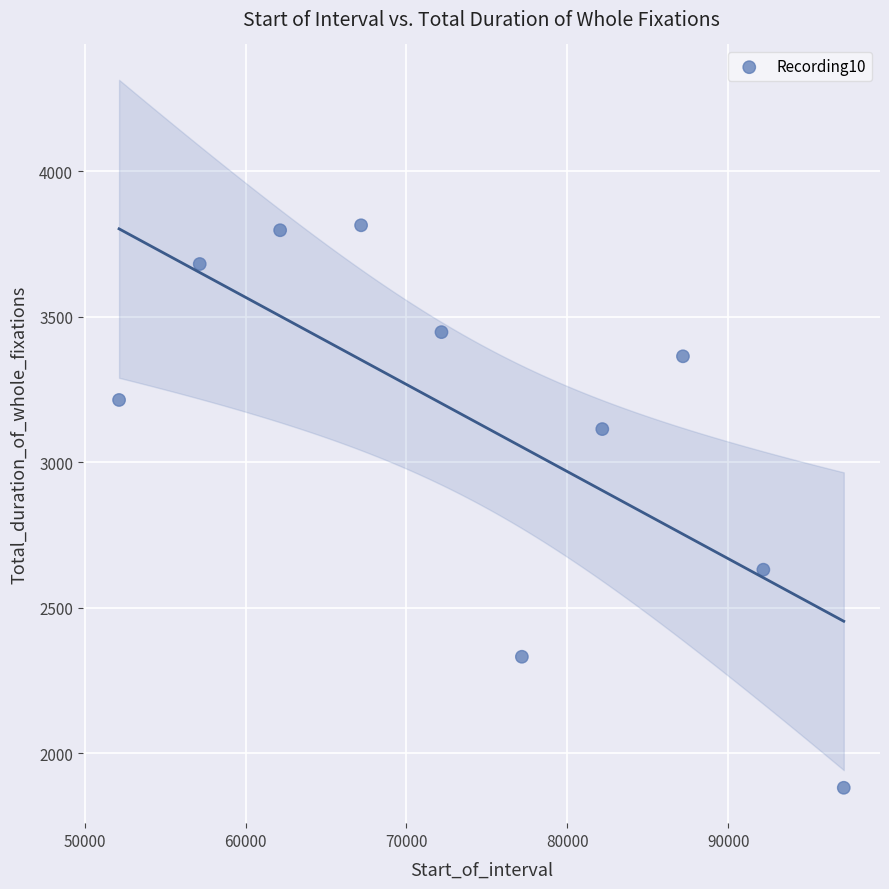

What is the range of Y values (max minus min)?

1932